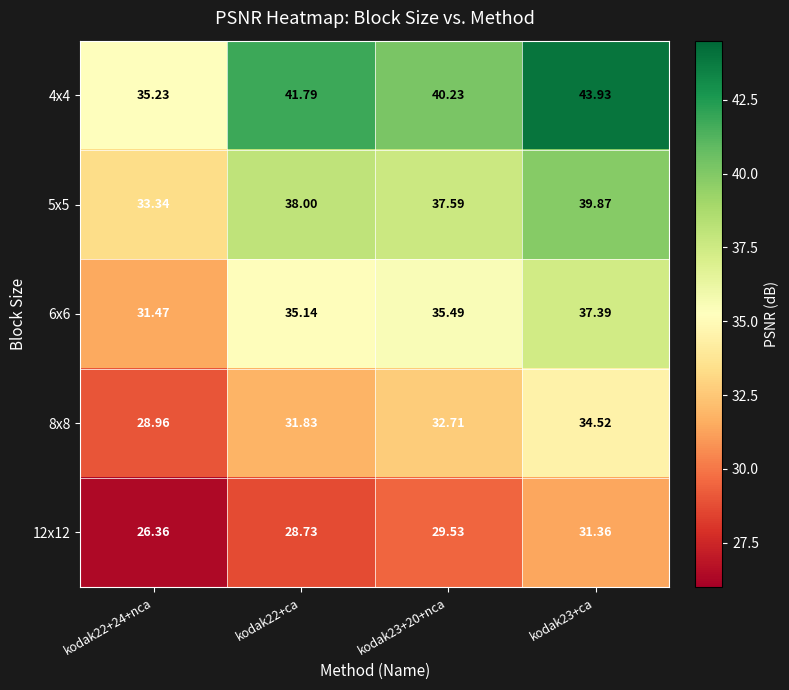

At which category is the sum across all series the highest?

kodak23+ca